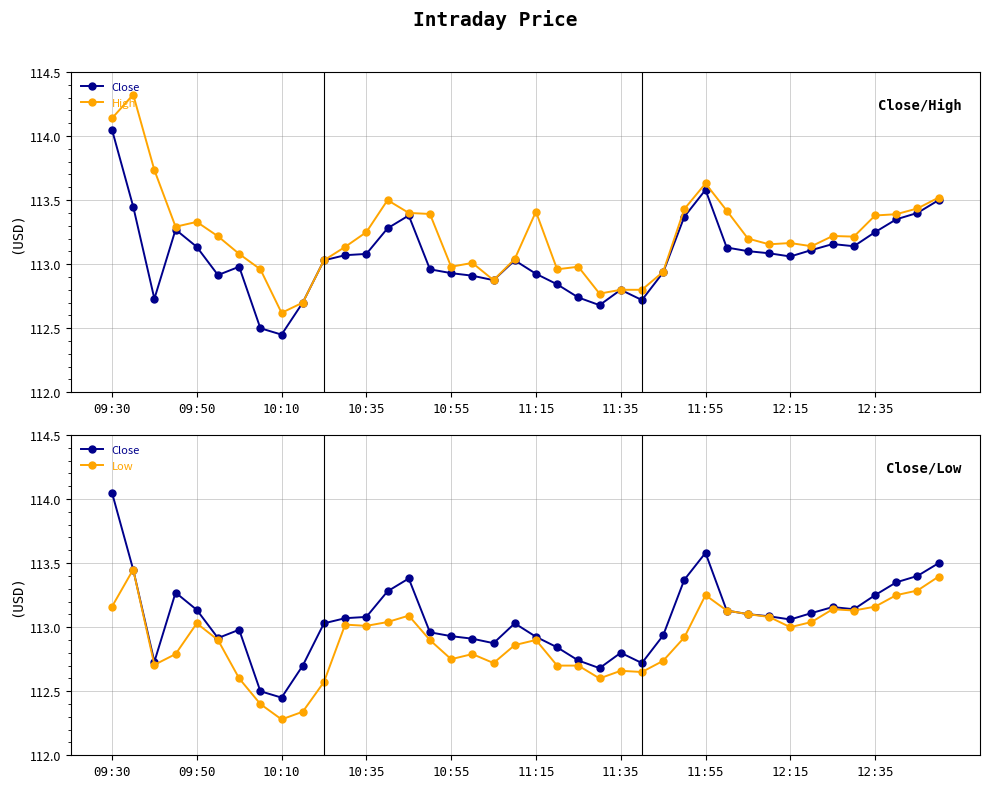

True or false: Low has a value of 112.7 at 25.

True